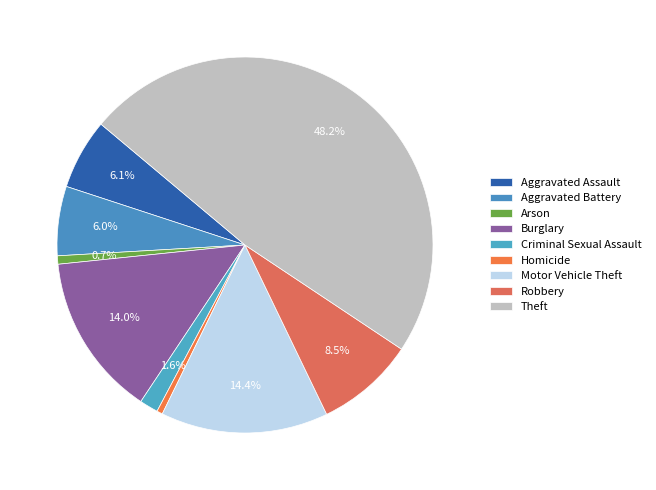

Count the number of slices in the pie.

9